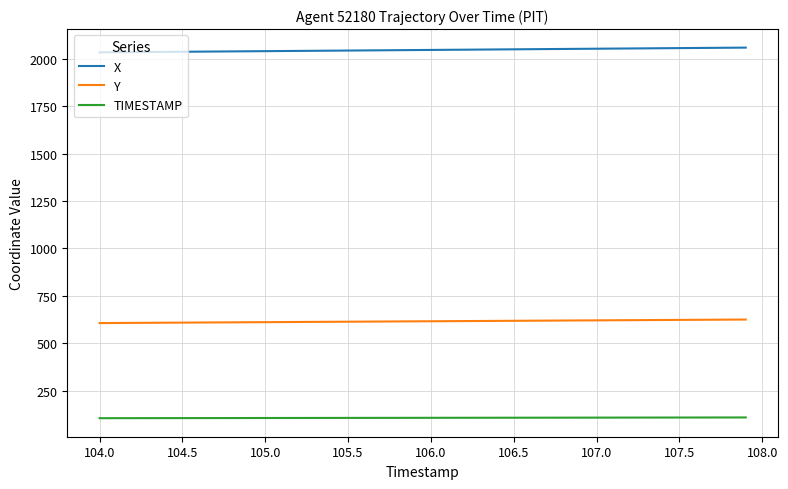

Rank the series by their maximum value, from lowest to highest.

TIMESTAMP, Y, X